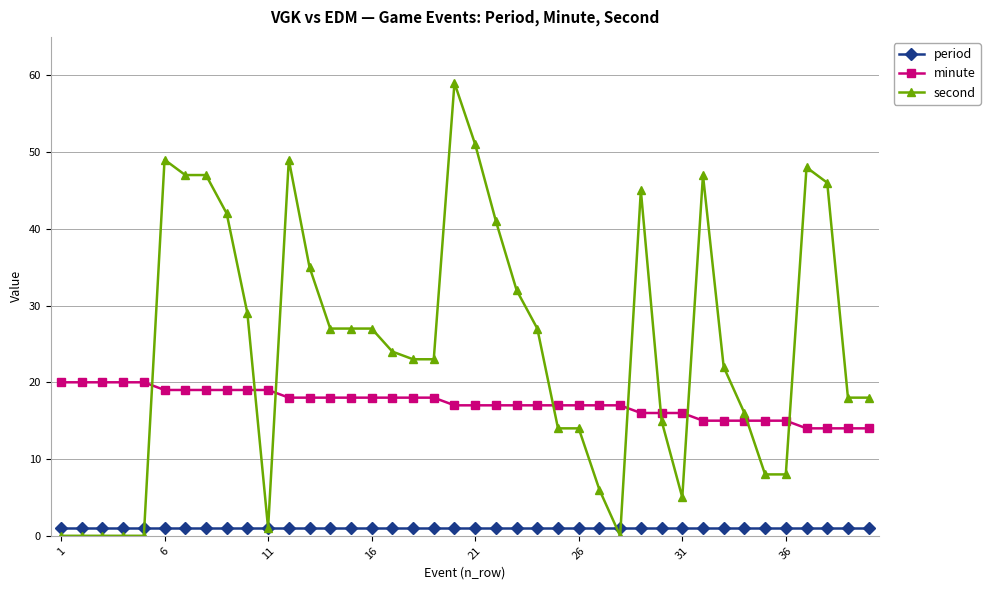

Which series has the widest spread of values?

second